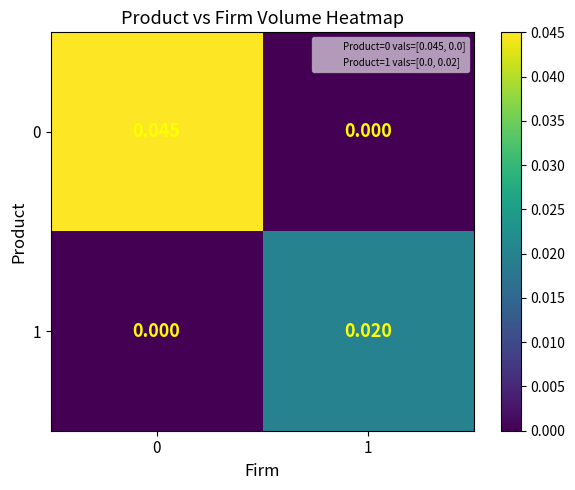

Count the number of data series in this chart.

2